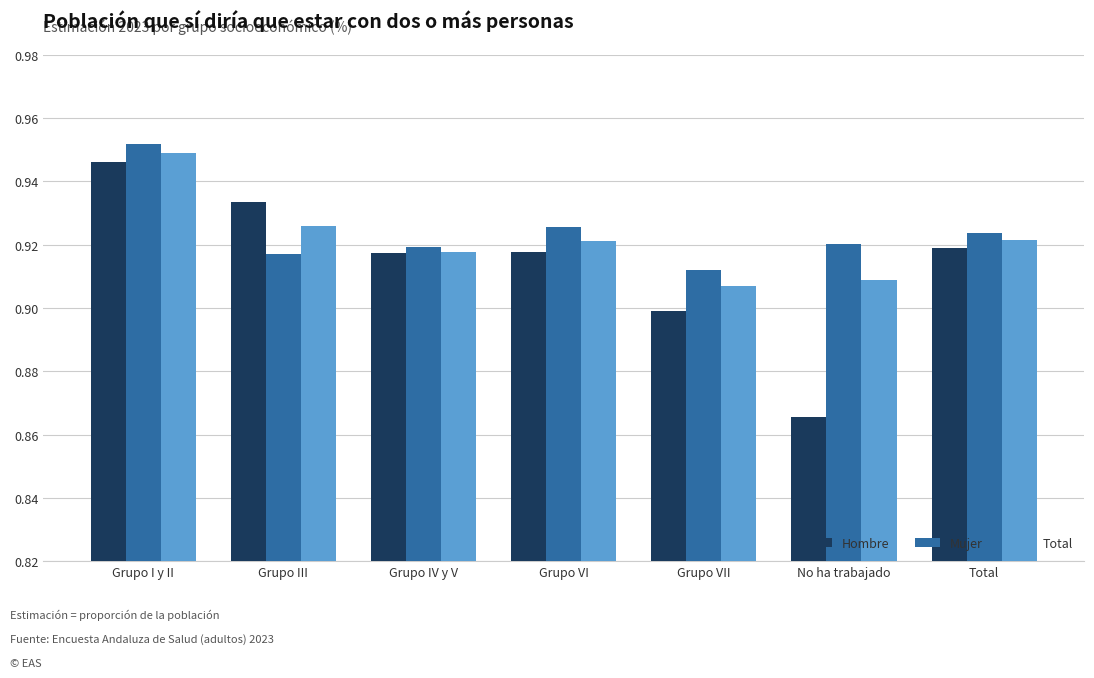

At which category is the sum across all series the highest?

Grupo I y II